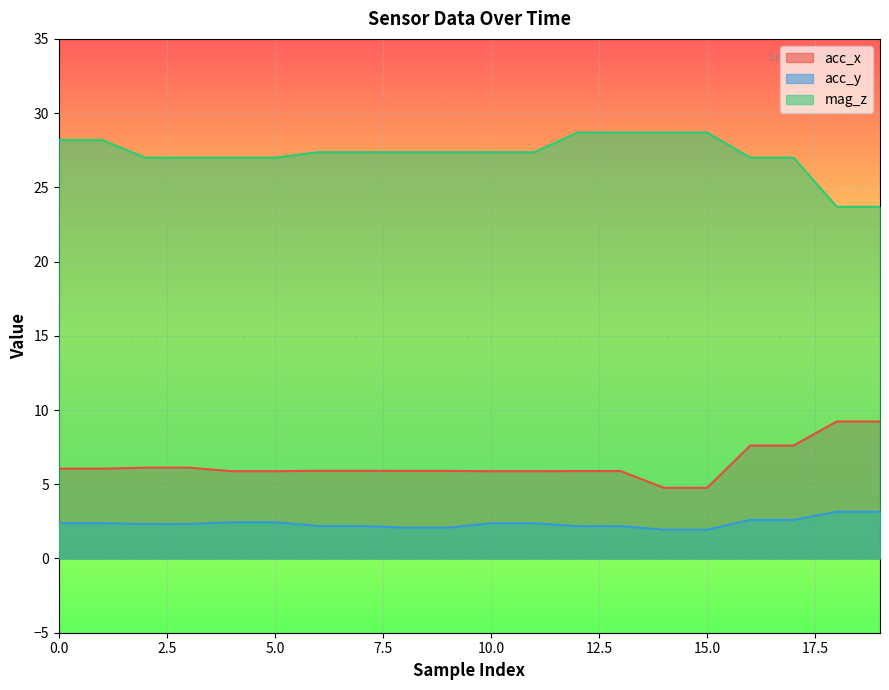

True or false: acc_y and acc_x intersect in this chart.

False